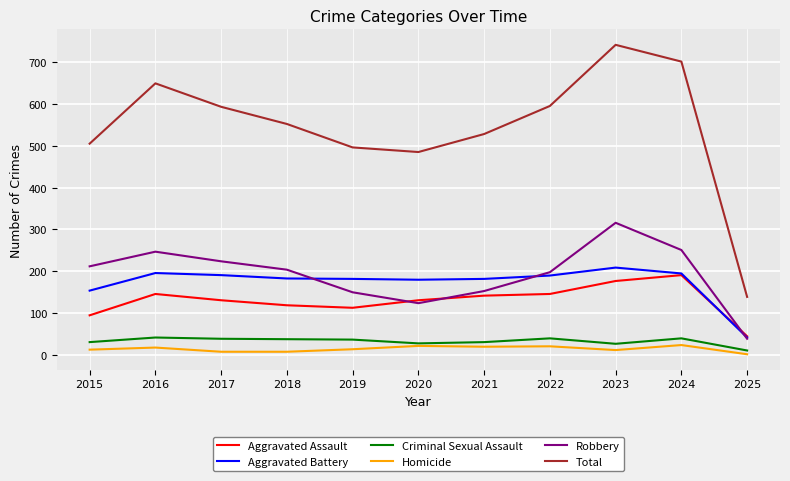

Is it true that Homicide equals 8 at 2017?

True